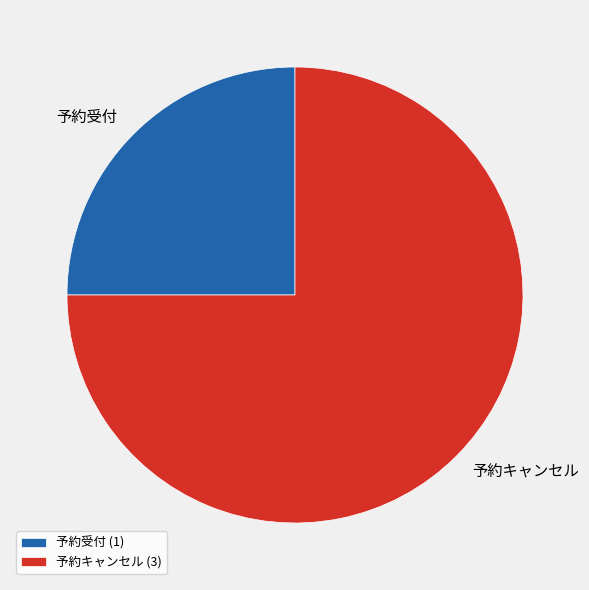

True or false: 予約受付 accounts for 25% of the total.

True